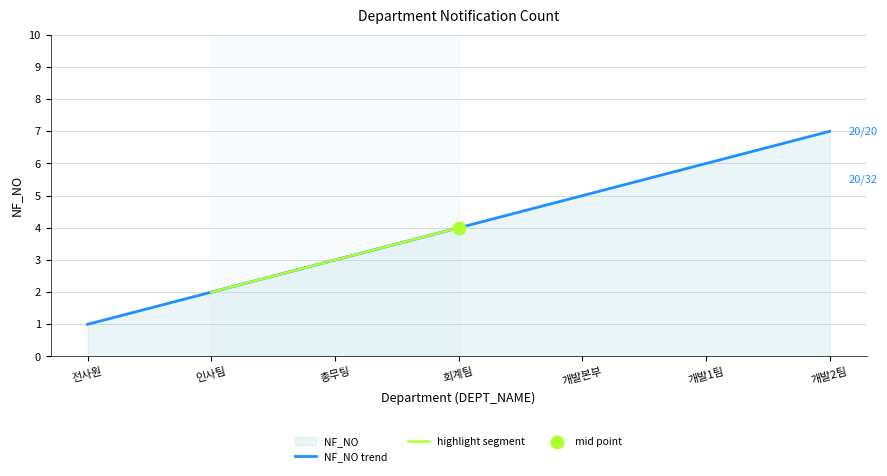

Approximately how many times larger is the value at 총무팅 compared to 개발1팀?

0.5